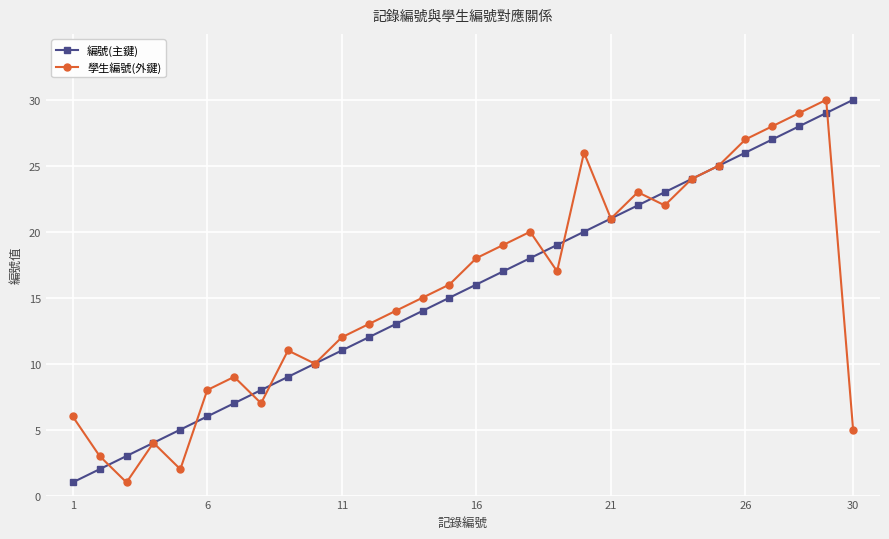

Reading left to right, what are all the values shown in this chart?

編號(主鍵): 1	2	3	4	5	6	7	8	9	10	11	12	13	14	15	16	17	18	19	20	21	22	23	24	25	26	27	28	29	30
學生編號(外鍵): 6	3	1	4	2	8	9	7	11	10	12	13	14	15	16	18	19	20	17	26	21	23	22	24	25	27	28	29	30	5